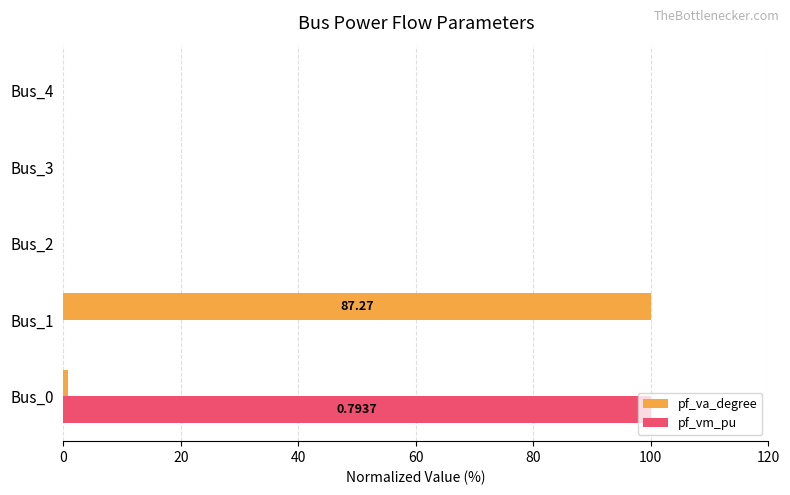

Is the value of pf_vm_pu at Bus_0 greater than the value of pf_va_degree at Bus_0?

Yes